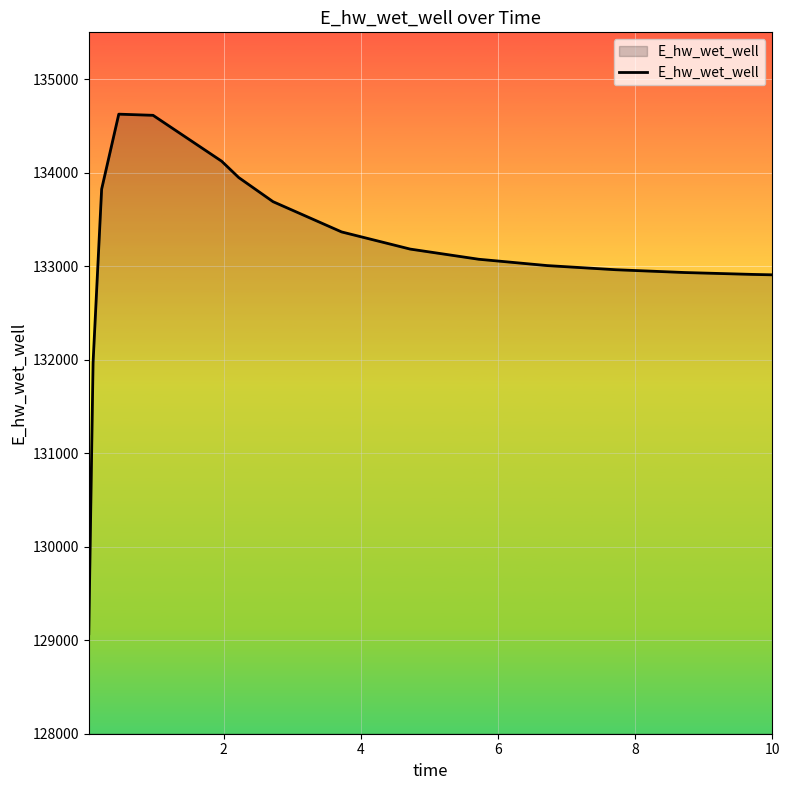

Does the chart display data point markers on the line(s)?

No